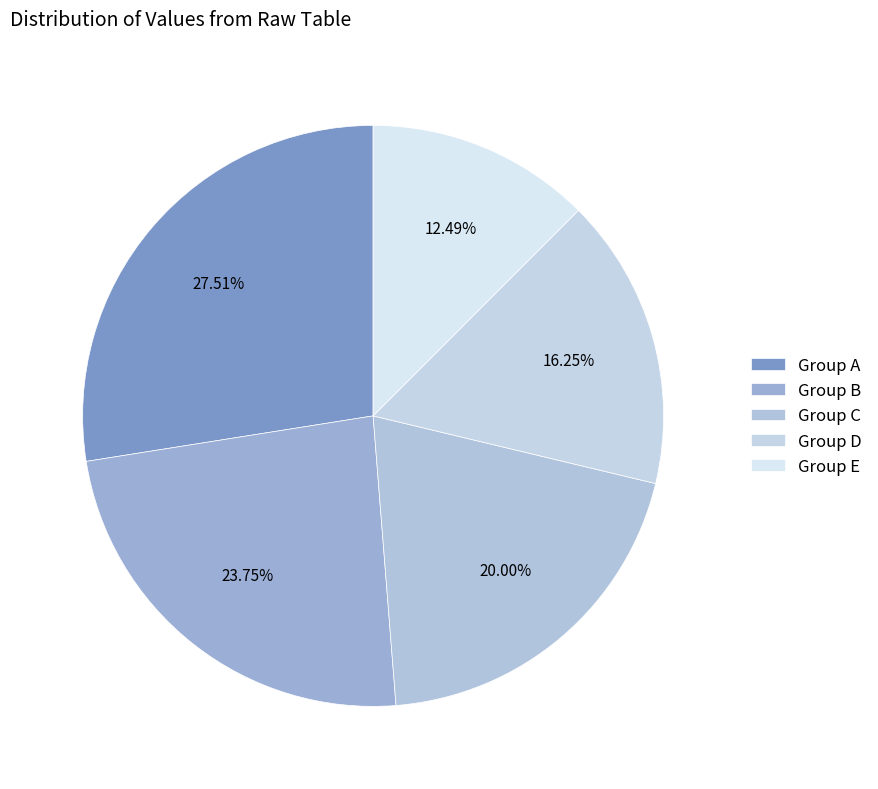

Count the number of slices in the pie.

5